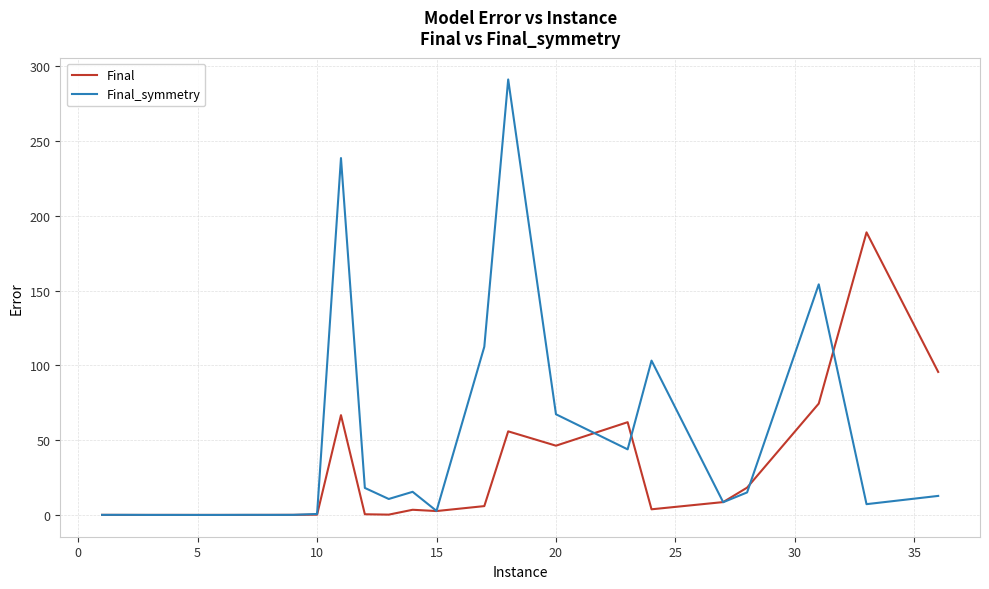

What is the difference between the second highest and second lowest values in the Final_symmetry series?

238.4